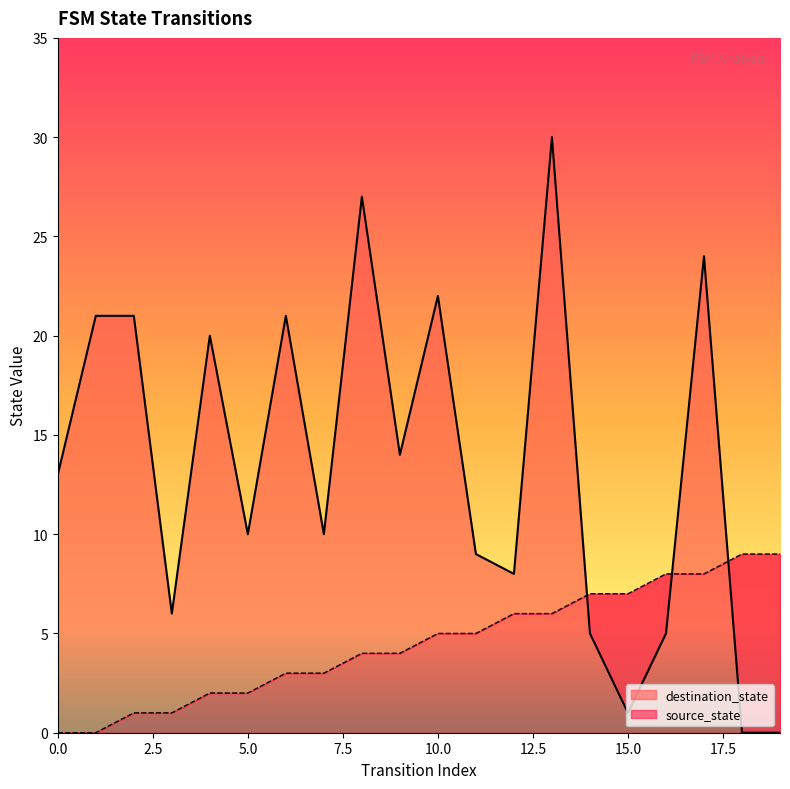

What are all the series names shown in the legend?

source_state, destination_state